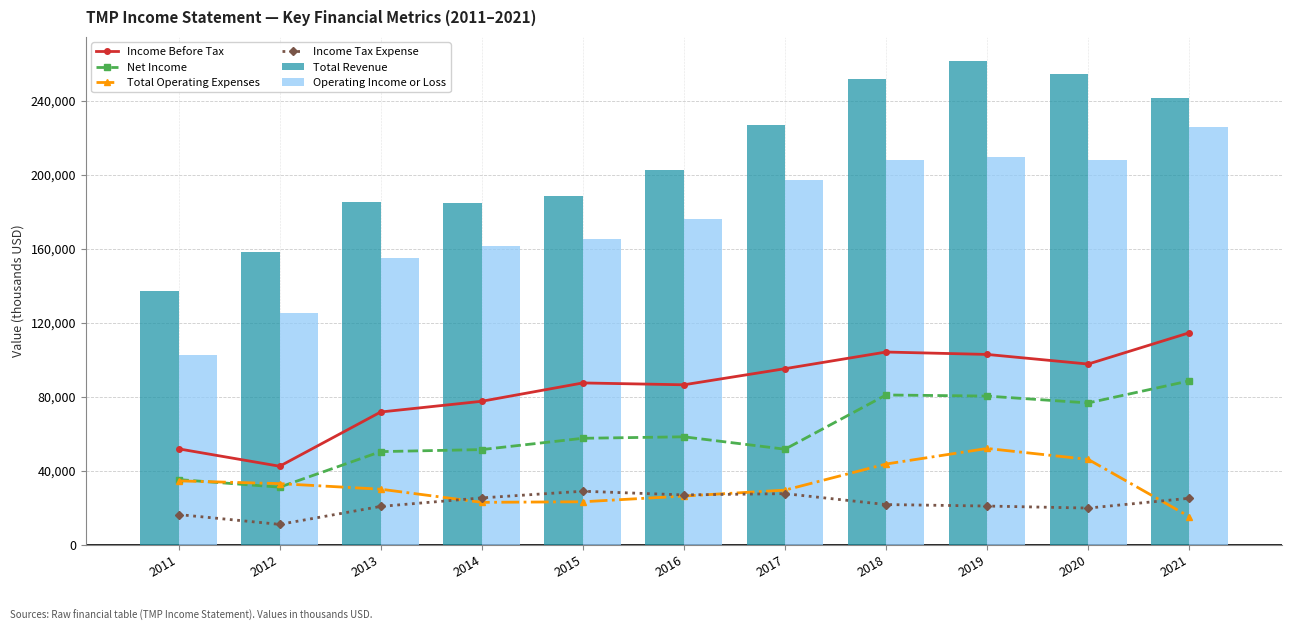

Reading left to right, transcribe all the data shown in this chart.

Income Before Tax: 51900	42500	71800	77600	87500	86500	95200	104200	102900	97700	114600
Net Income: 35300	31200	50400	51500	57600	58400	51700	81000	80400	76700	88600
Total Operating Expenses: 34600	33100	30100	23000	23300	26400	29600	43700	52100	46200	15300
Income Tax Expense: 16400	11100	20800	25400	29000	27000	27700	21800	21000	19900	25200
Total Revenue: 137100	158400	185100	184500	188700	202700	226800	251600	261400	254300	241300
Operating Income or Loss: 102500	125300	155000	161500	165400	176300	197100	207900	209300	208100	226000